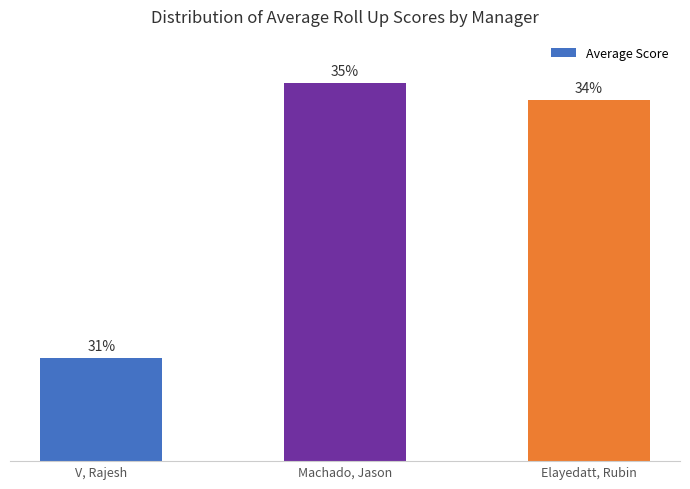

Does the chart contain any negative values?

No